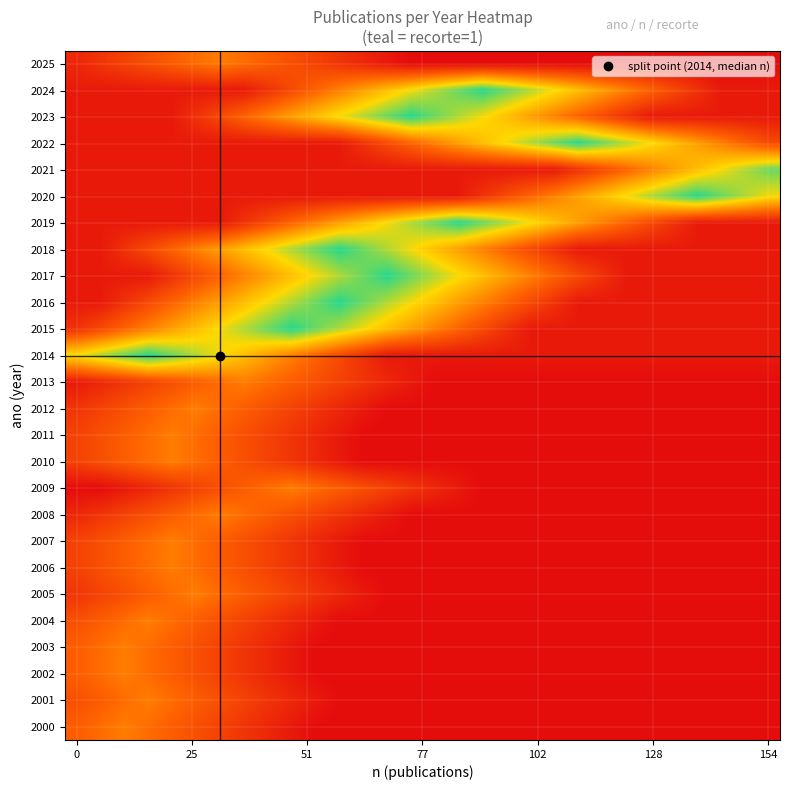

At how many categories does at least one series exceed 0?

30